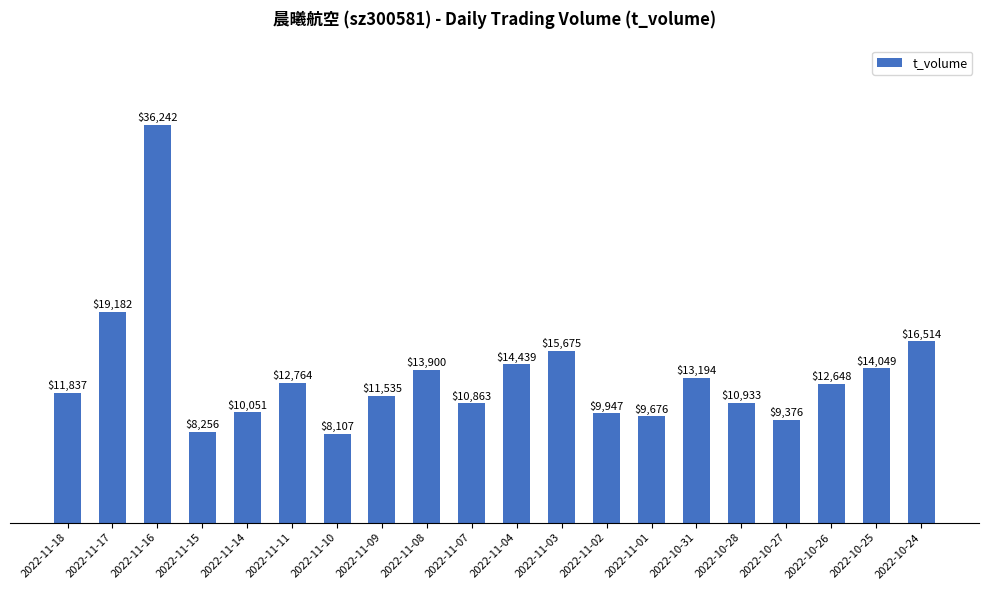

At which label does the data first exceed 12648?

2022-11-17